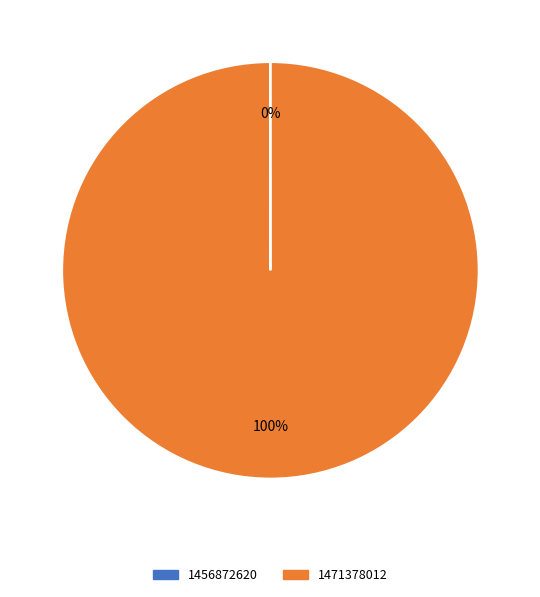

Is 1471378012 the majority of the pie?

Yes